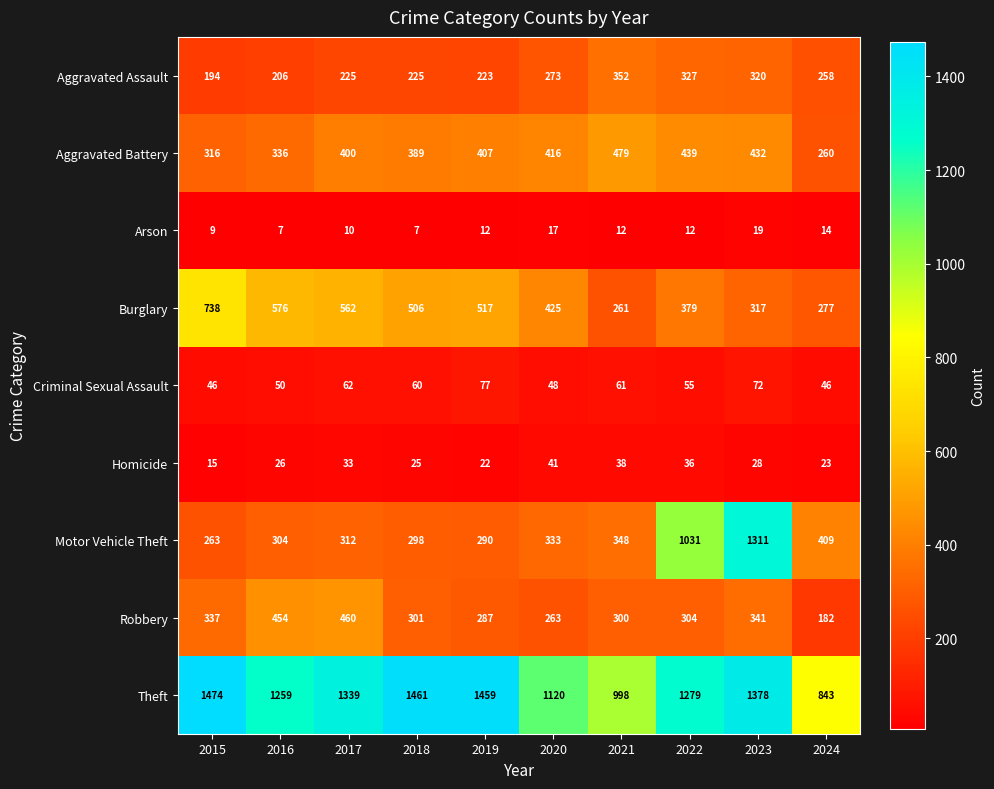

Which series has the largest range (max minus min)?

Motor Vehicle Theft